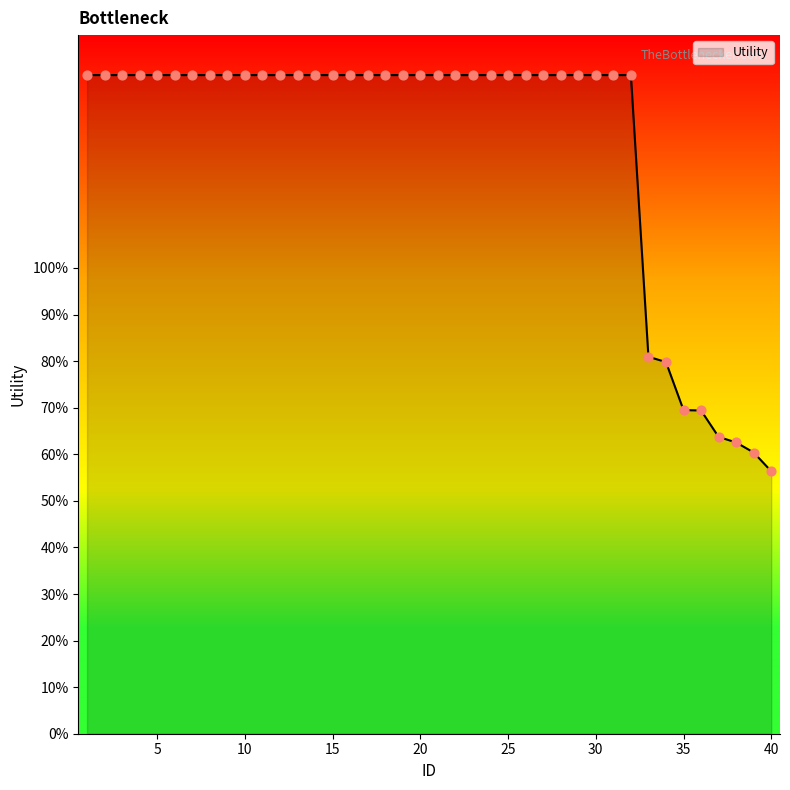

Does the chart have visible grid lines?

No